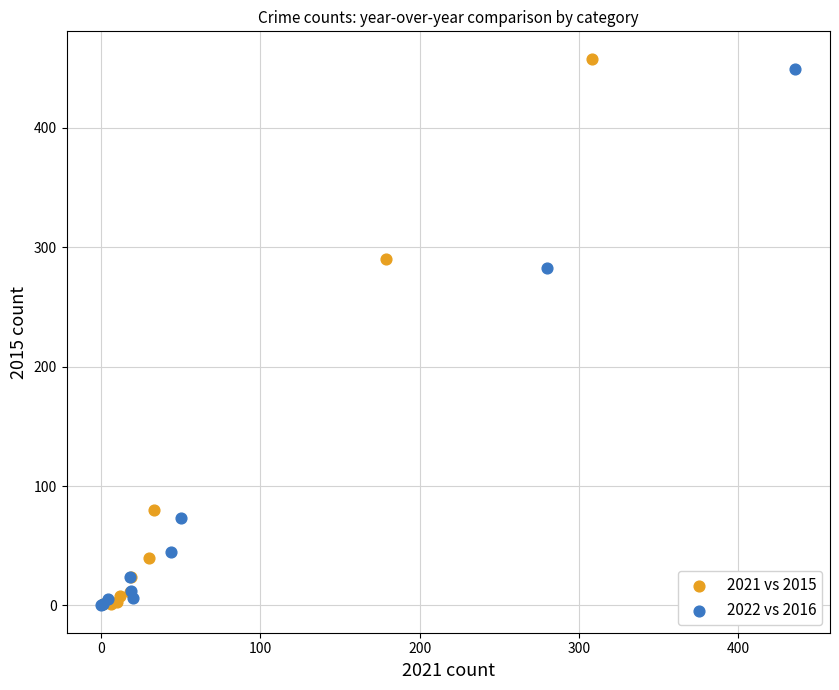

What are all the series names shown in the legend?

2021 vs 2015, 2022 vs 2016